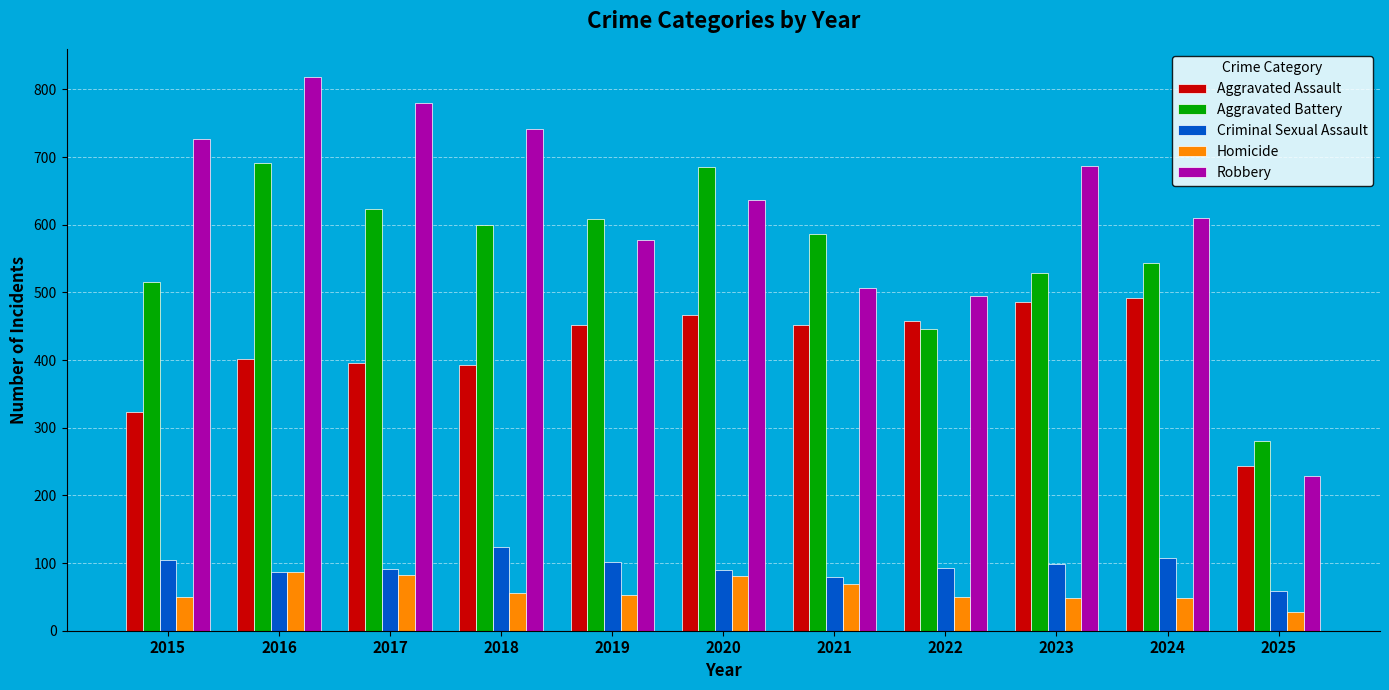

How many values in the Homicide series are below 53?

5